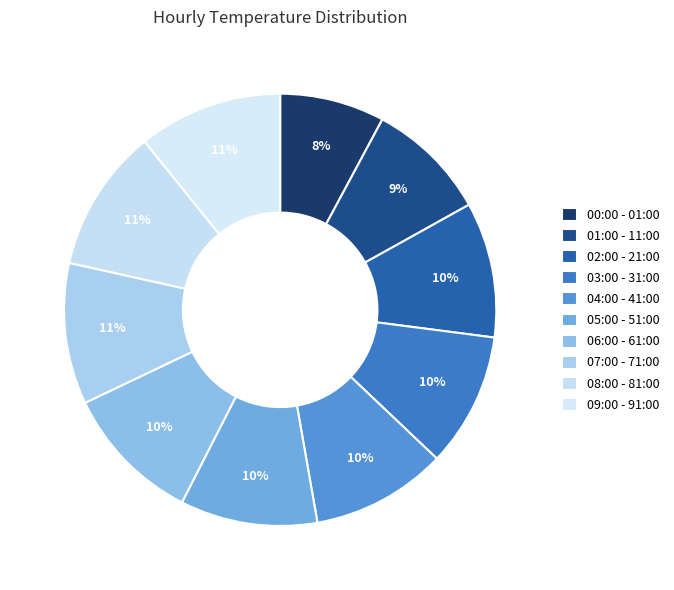

How many segments does this pie chart have?

10